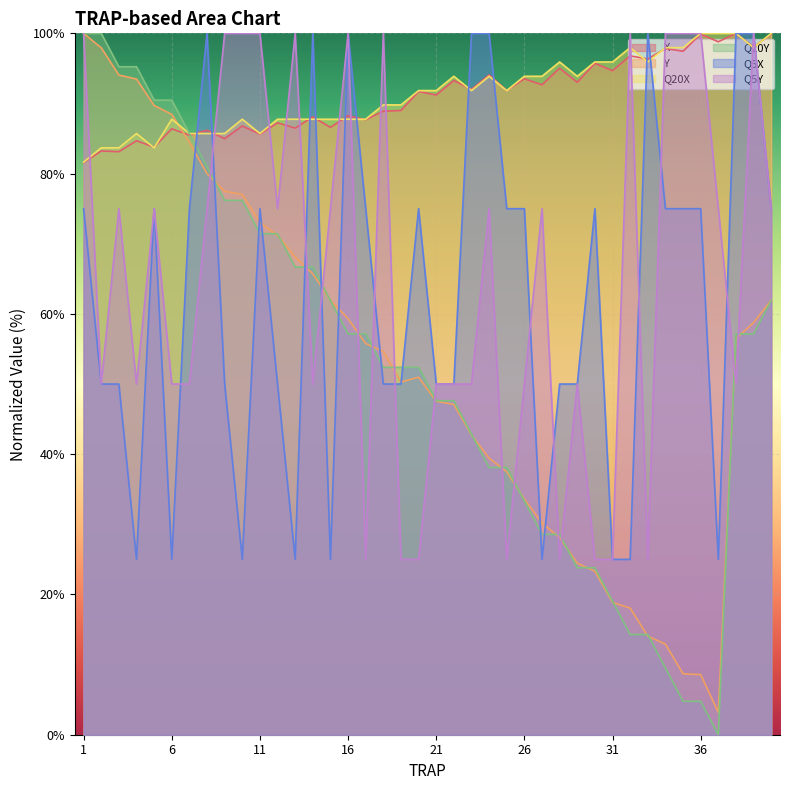

What is the value of the Q5X point at the 37th from the left?

25.0